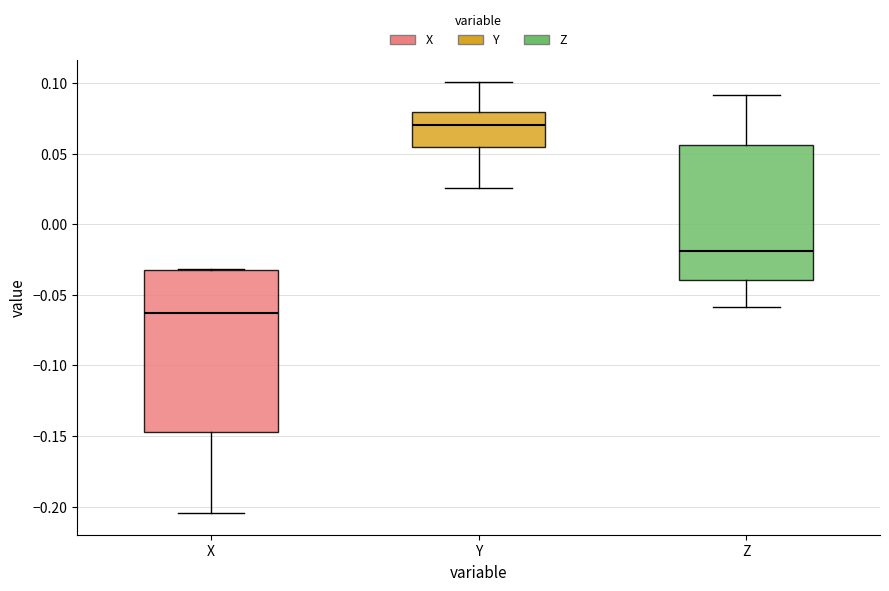

Where does the lower whisker of the box for Z end on the y-axis? The values are not printed on the chart, so give them approximately, as read against the axis.

-0.060